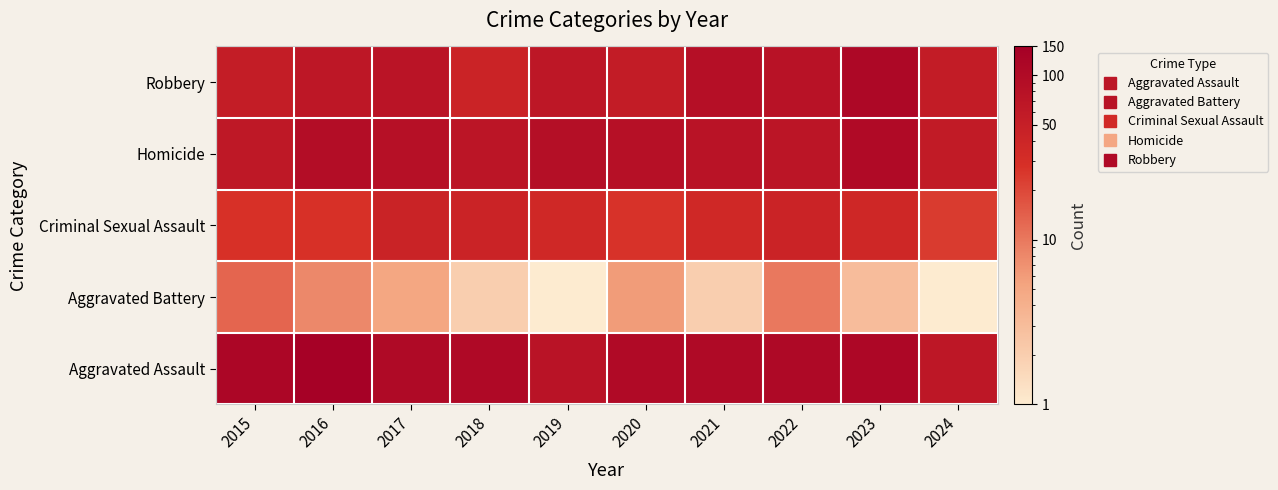

What is the difference between the highest and lowest values at 2018?

105.0